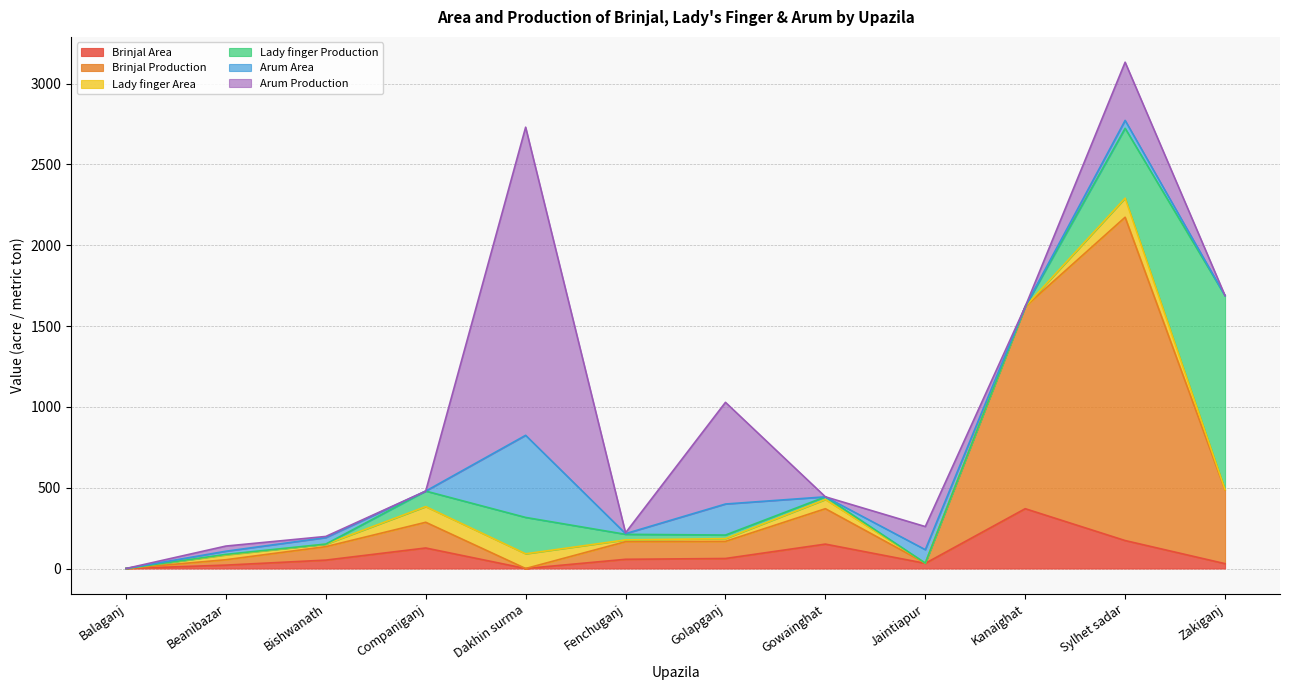

What is the total value across all series at Gowainghat?

443.5